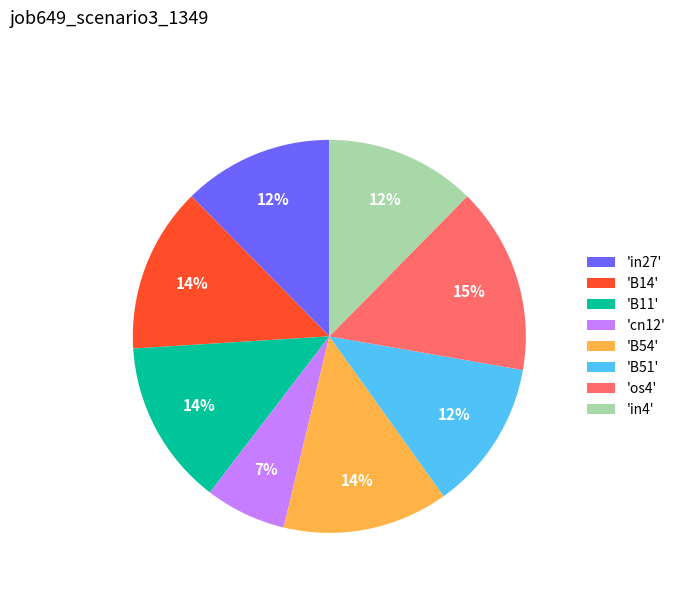

How many segments does this pie chart have?

8